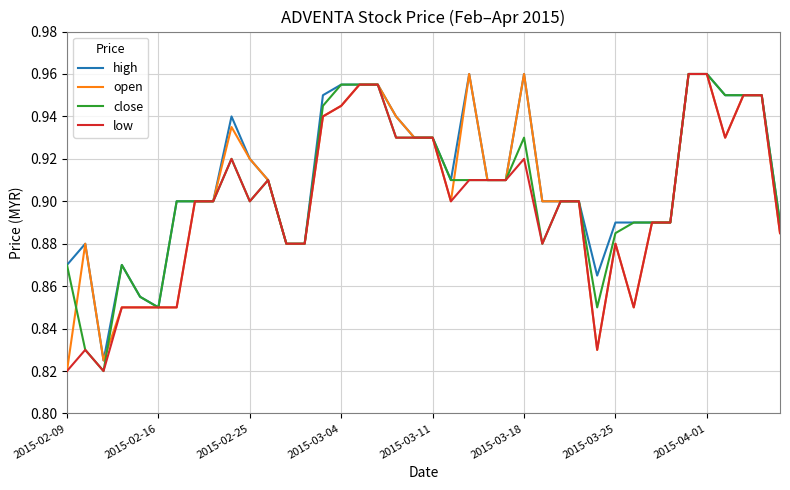

At which category does the chart reach its peak across all series?

22